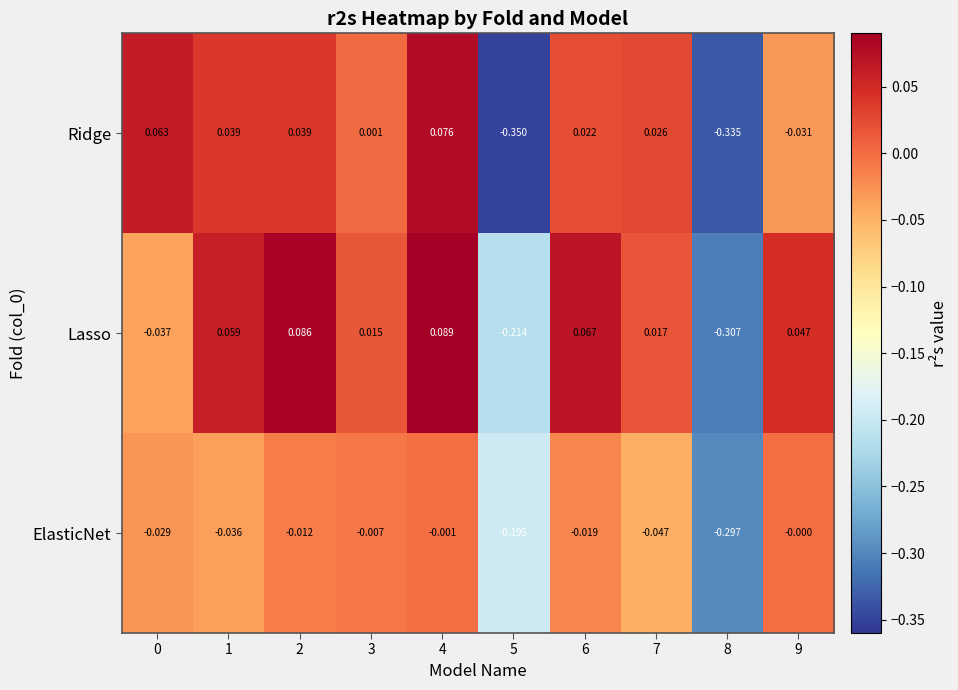

Which series has the widest spread of values?

Ridge